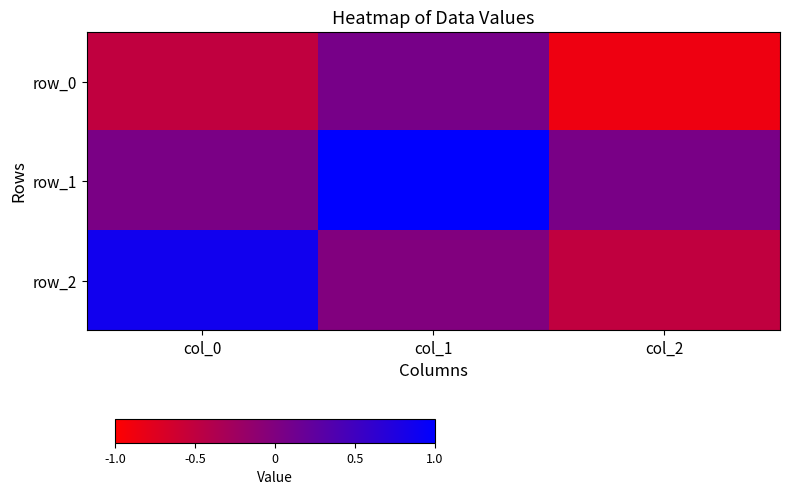

At how many categories does at least one series exceed 0?

3